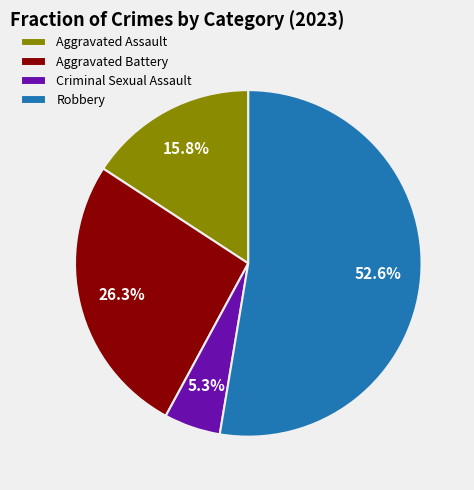

Which slice is the smallest?

Criminal Sexual Assault